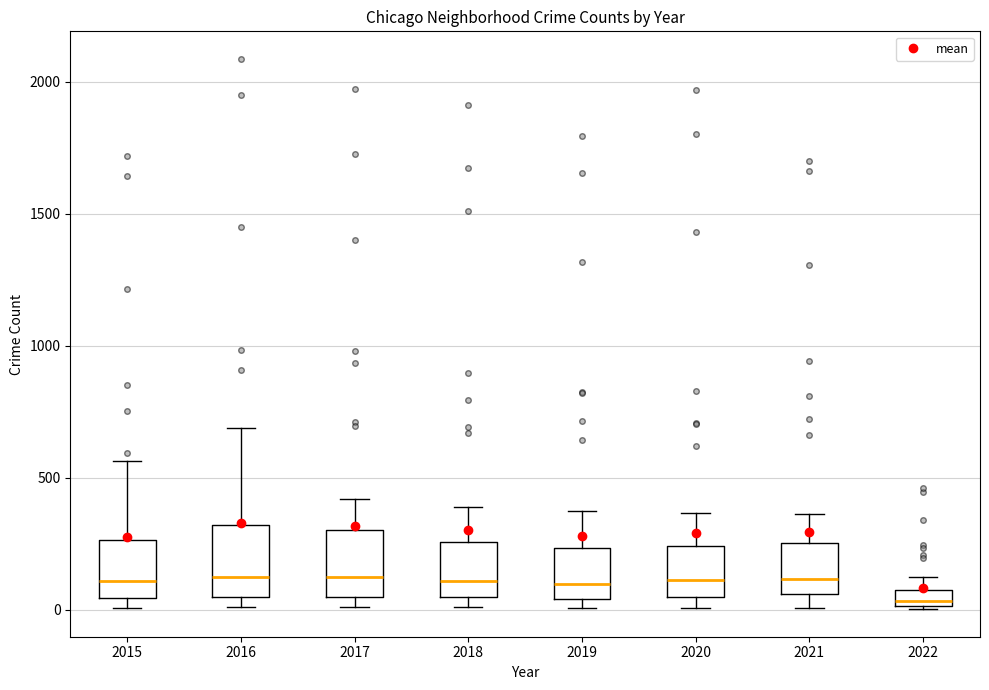

Where is the lower edge of the box at x = 2018 on the y-axis? The values are not printed on the chart, so give them approximately, as read against the axis.

50